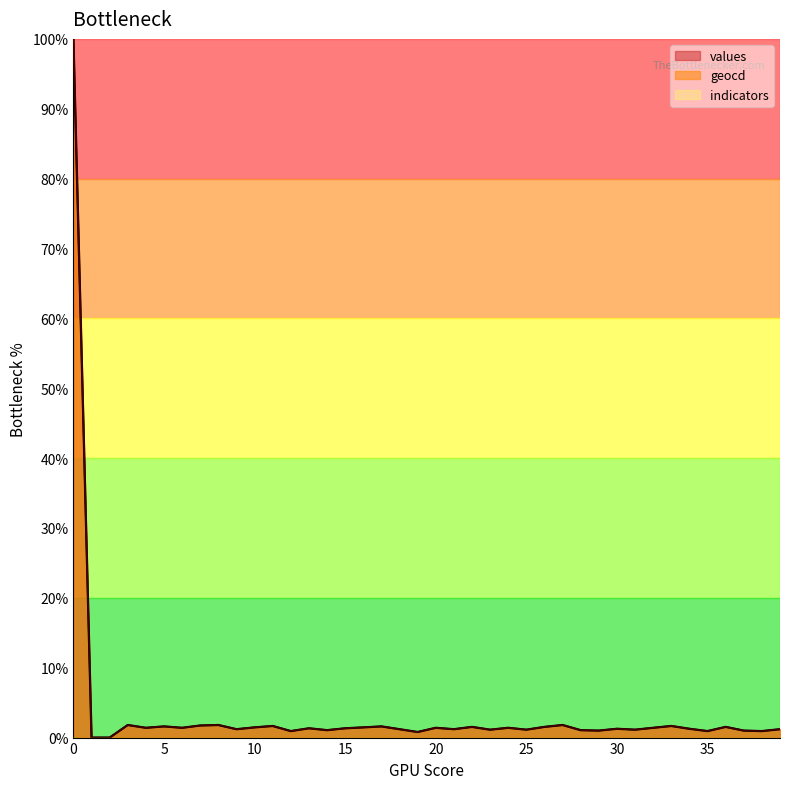

Rank the series by their average value, from lowest to highest.

values, geocd